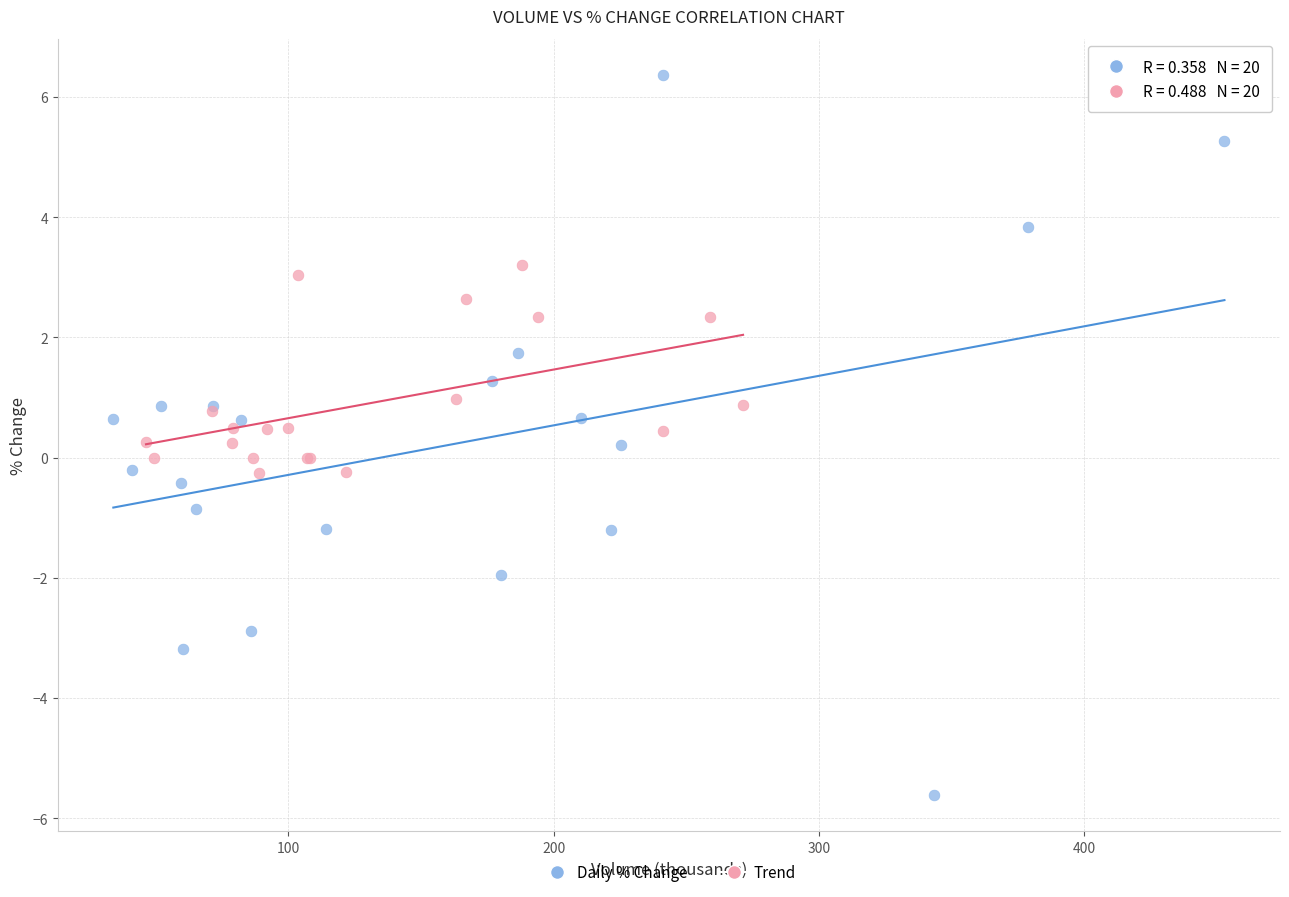

Which series reaches the minimum Y coordinate?

Daily % Change